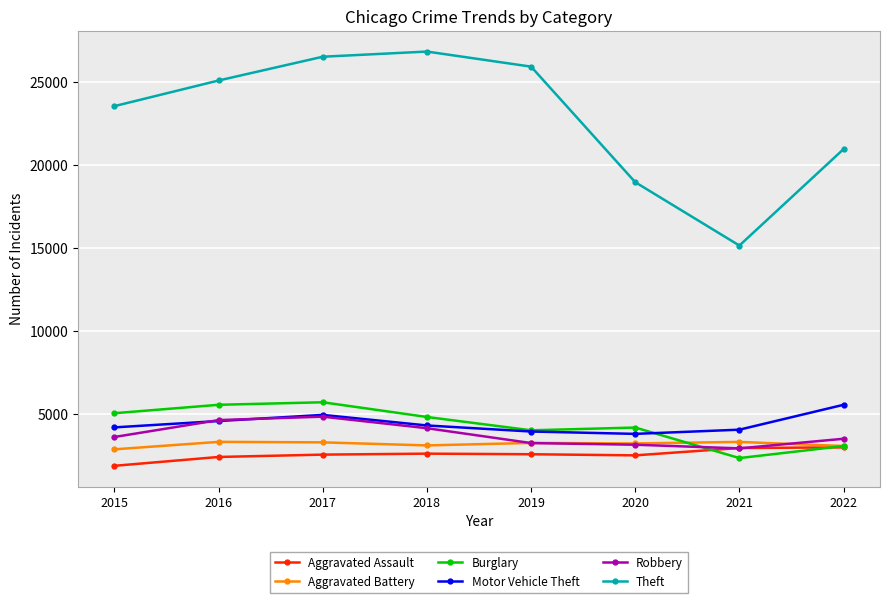

Where do Robbery and Aggravated Assault first cross each other?

2020 and 2021